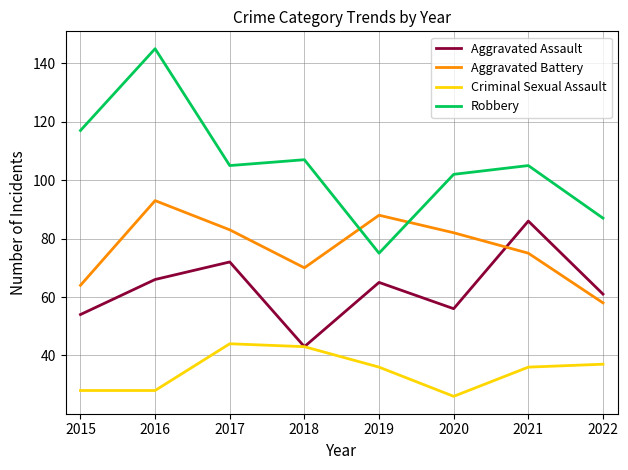

At which category does Robbery reach its first local peak?

2016